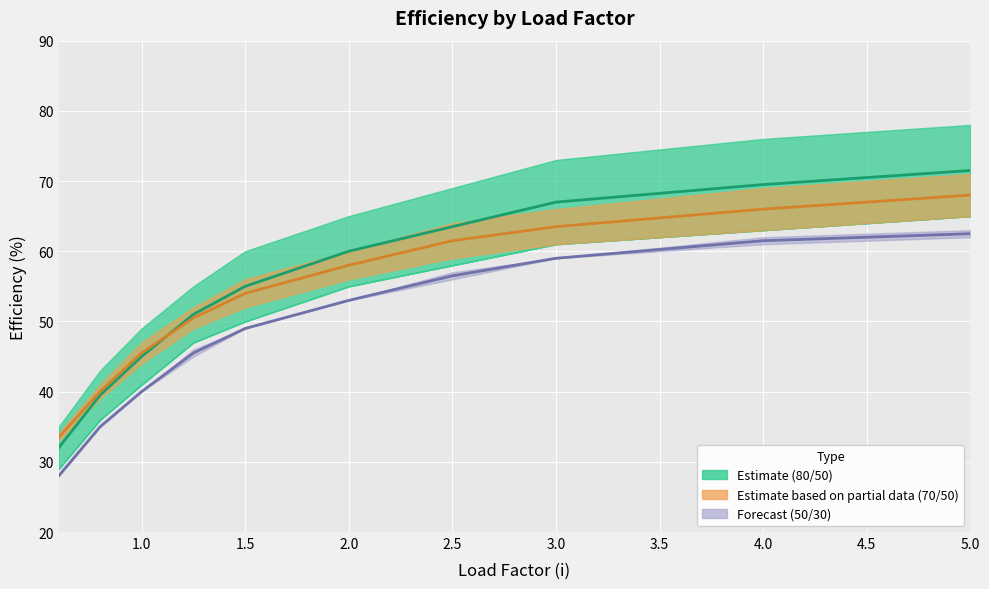

Reading right to left, transcribe all the data shown in this chart.

80_30: 71.5	69.5	67.0	63.5	60.0	55.0	51.0	45.0	39.5	32.0
50_50: 68.0	66.0	63.5	61.5	58.0	54.0	50.5	45.5	40.0	33.5
30_30: 62.5	61.5	59.0	56.5	53.0	49.0	45.5	40.0	35.0	28.0